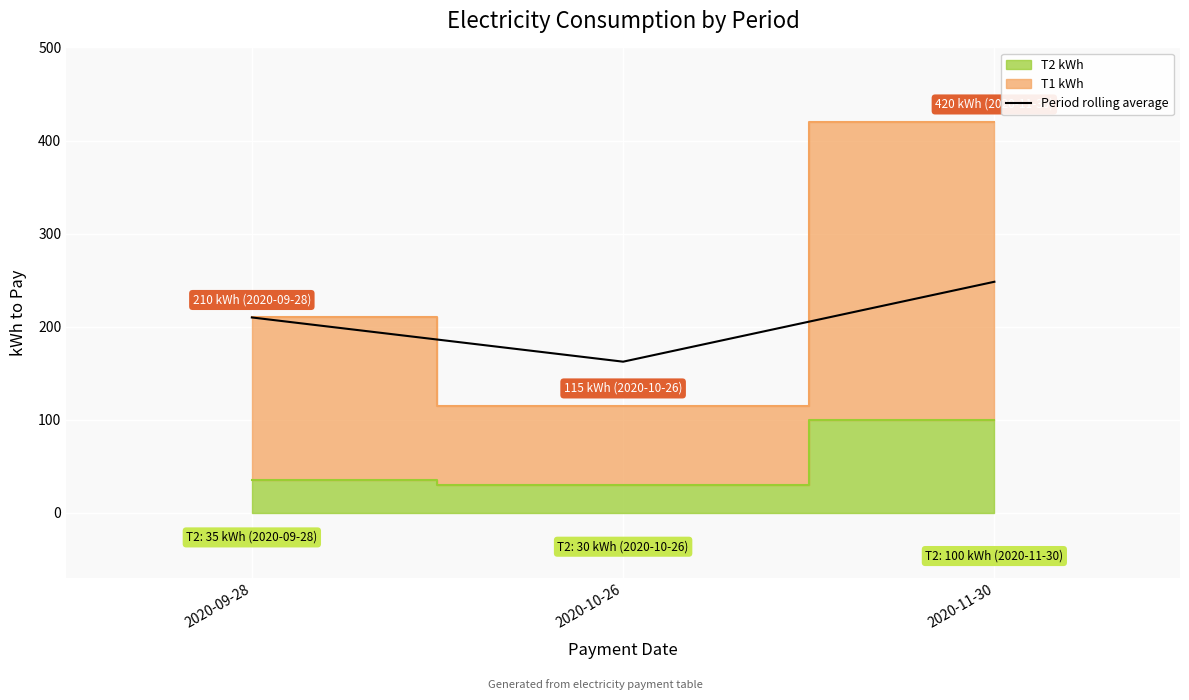

What is the average value?

206.9